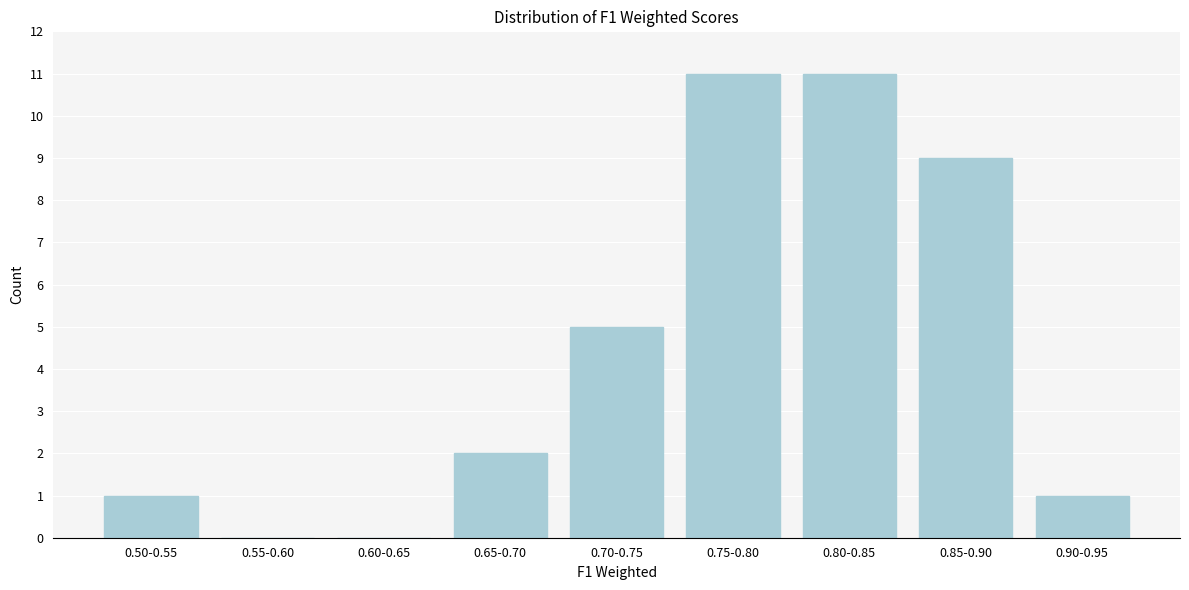

Reading right to left, list all the values displayed in this chart.

0.90-0.95=1	0.85-0.90=9	0.80-0.85=11	0.75-0.80=11	0.70-0.75=5	0.65-0.70=2	0.60-0.65=0	0.55-0.60=0	0.50-0.55=1